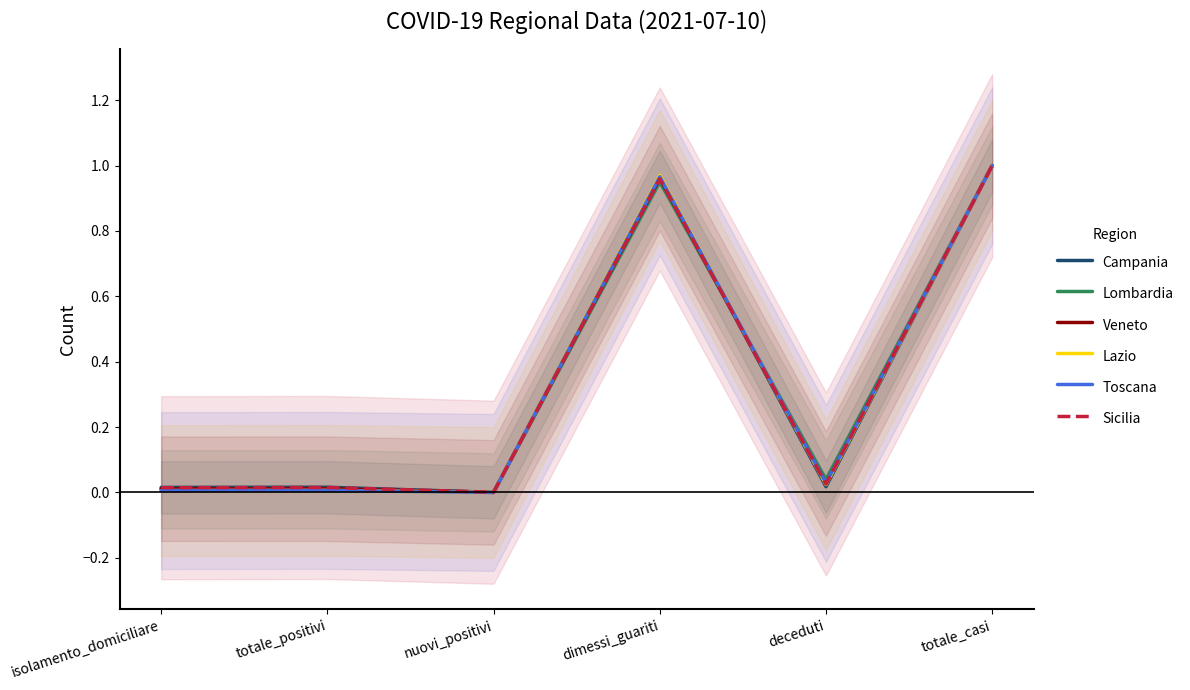

How many distinct data groups are displayed?

6